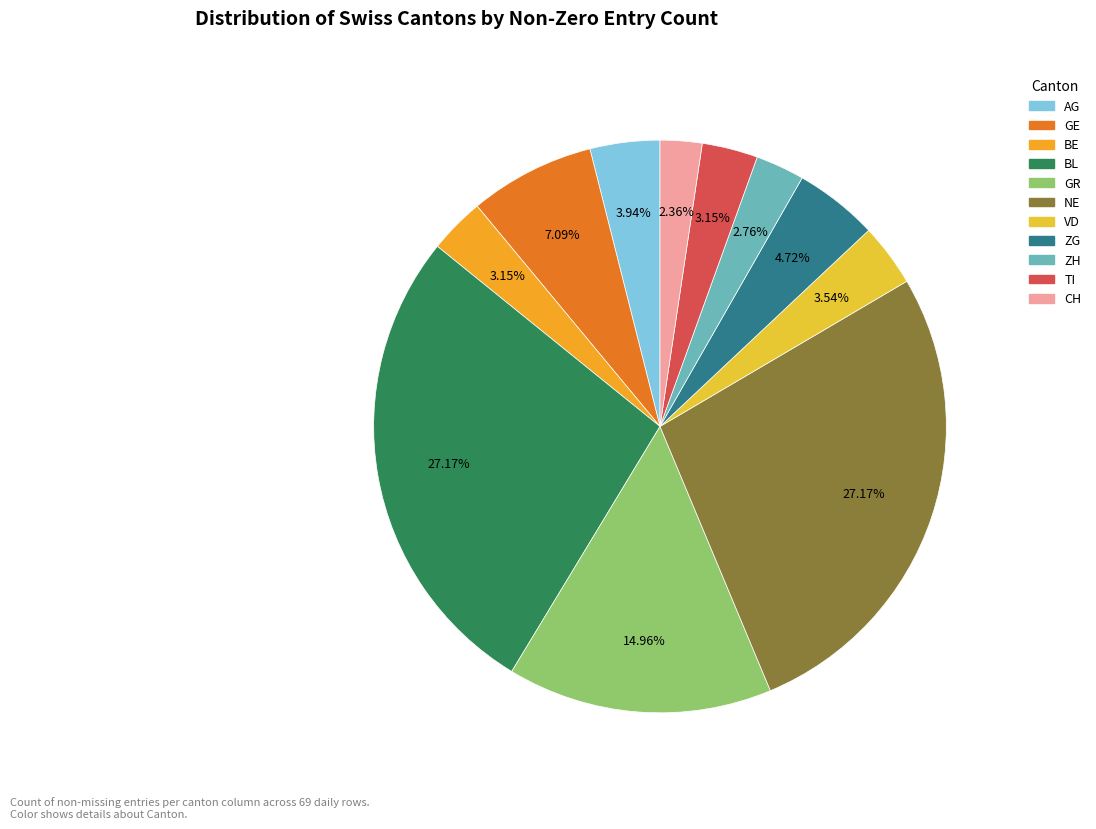

Count the number of slices in the pie.

11